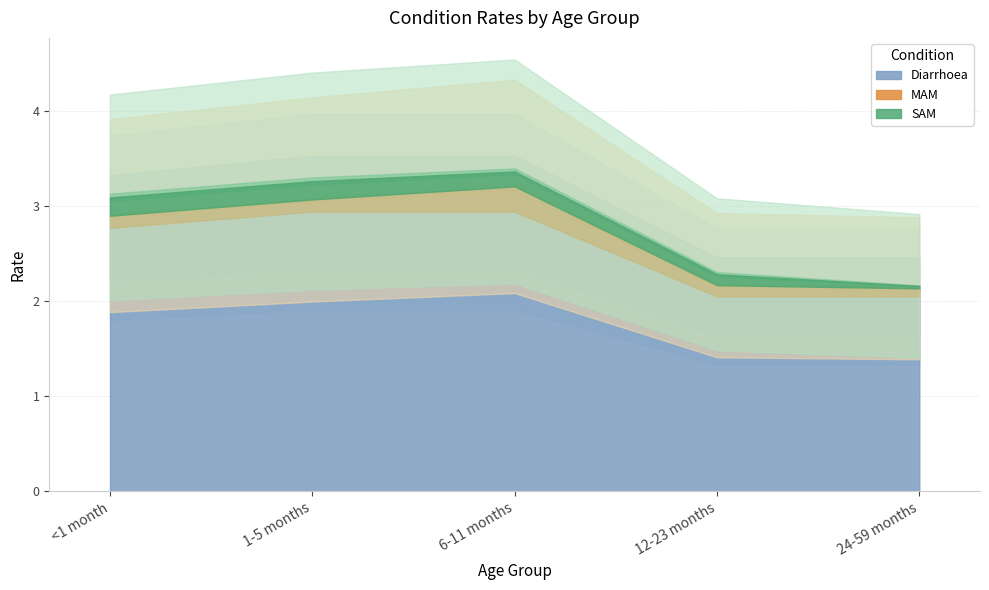

Which series has the largest total across all categories?

Diarrhoea